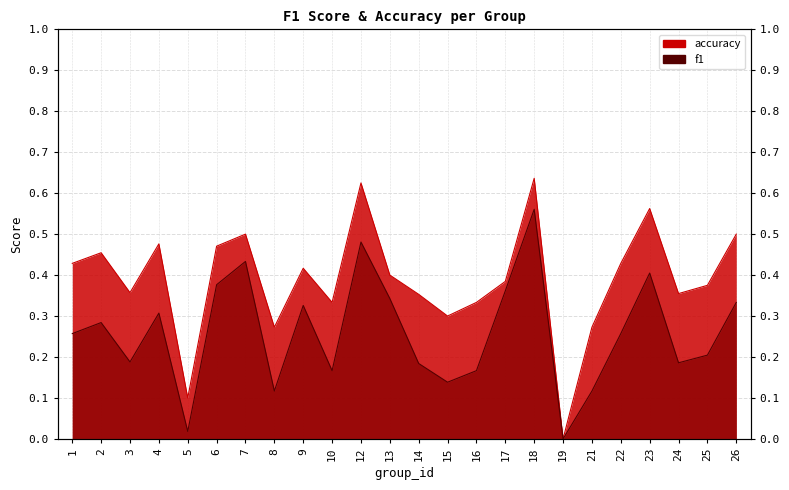

True or false: accuracy has more than 0 interior local peaks.

True